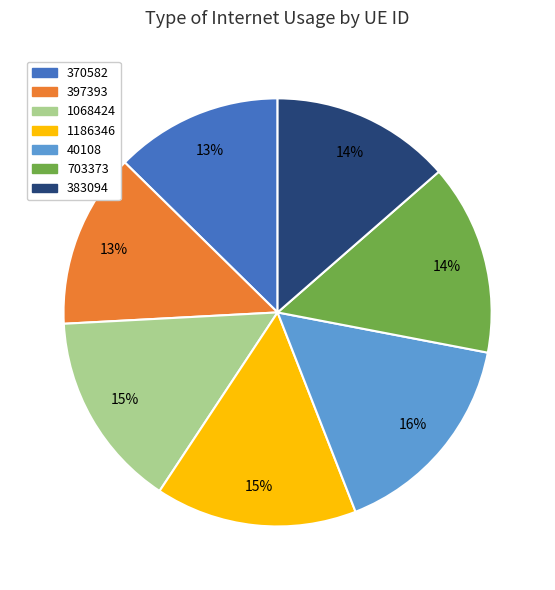

Does 397393 represent more than half of the total?

No